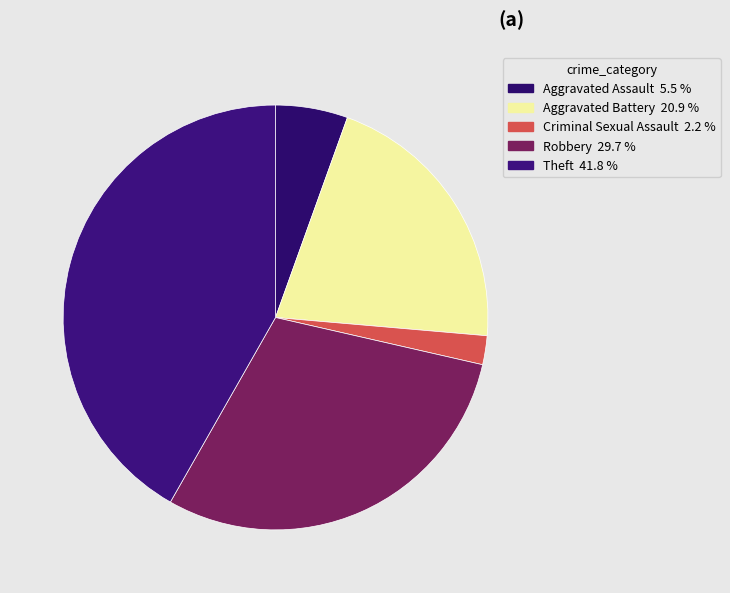

How many slices are in this pie chart?

5